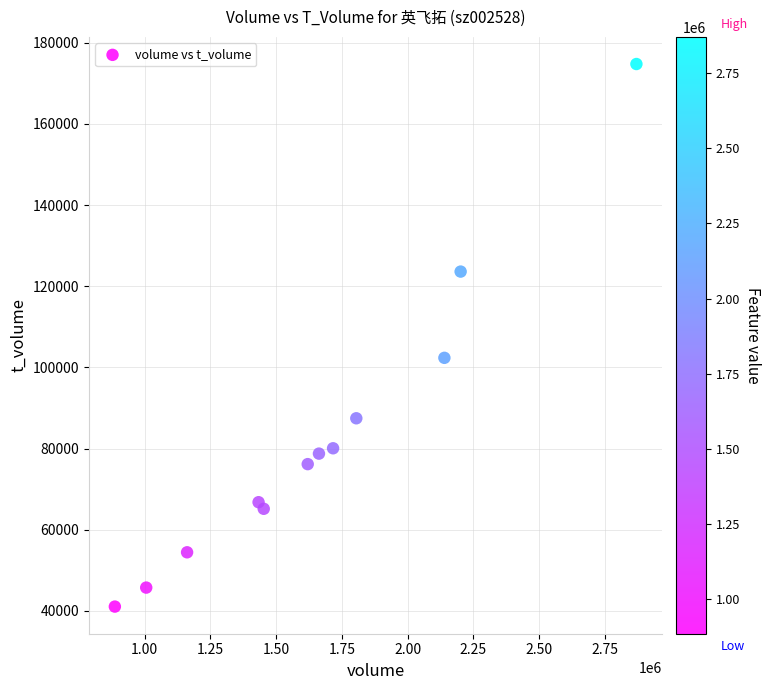

What Y value in the scatter plot is closest to 107902?

102352